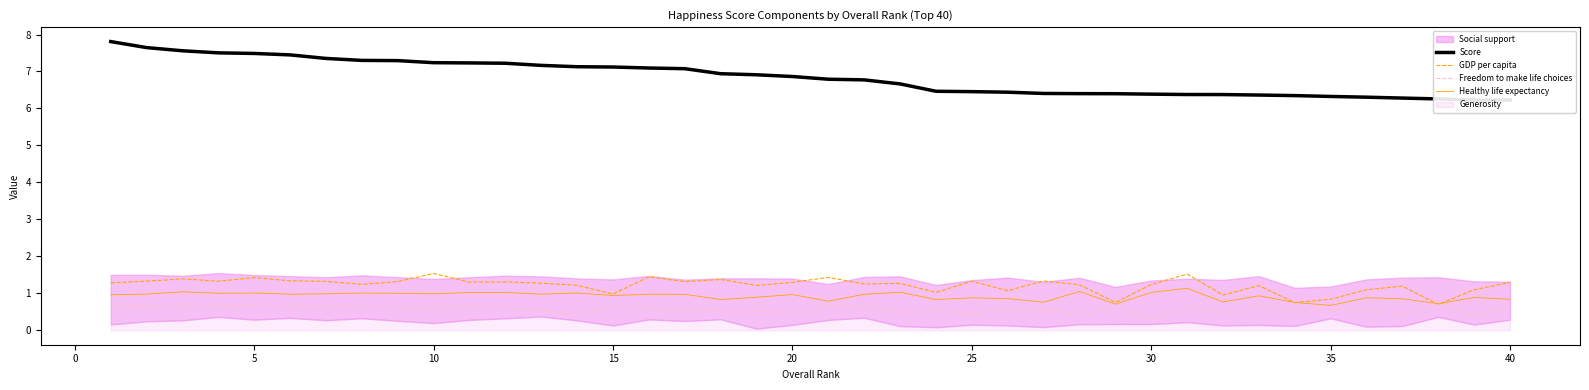

What is the minimum value for GDP per capita?

0.7